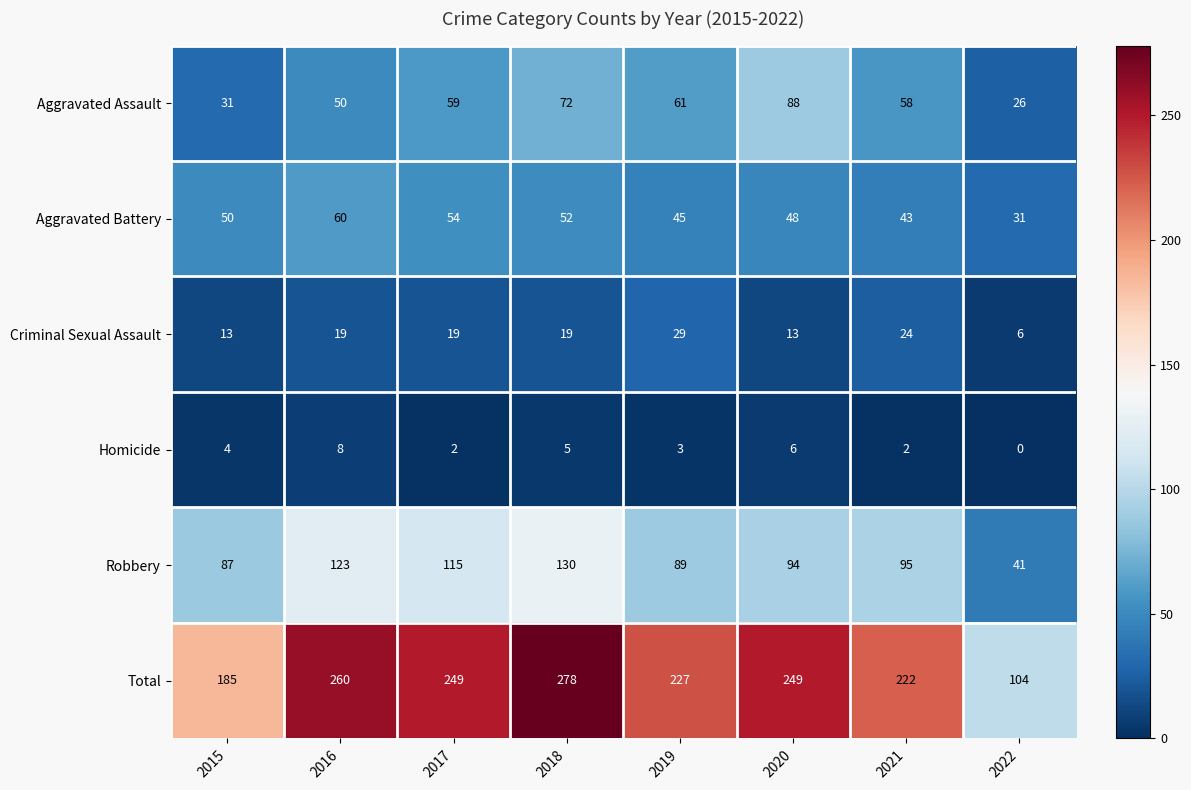

Which series has the largest range (max minus min)?

Total